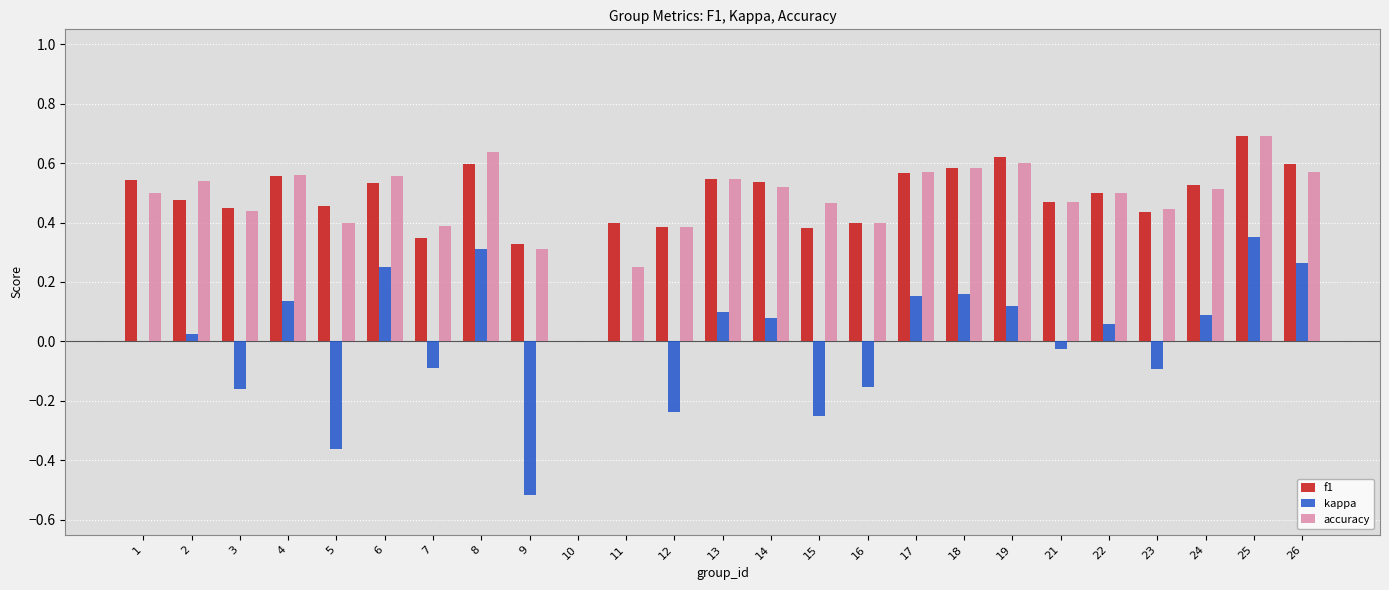

Which series changed the most between 14 and 15?

kappa